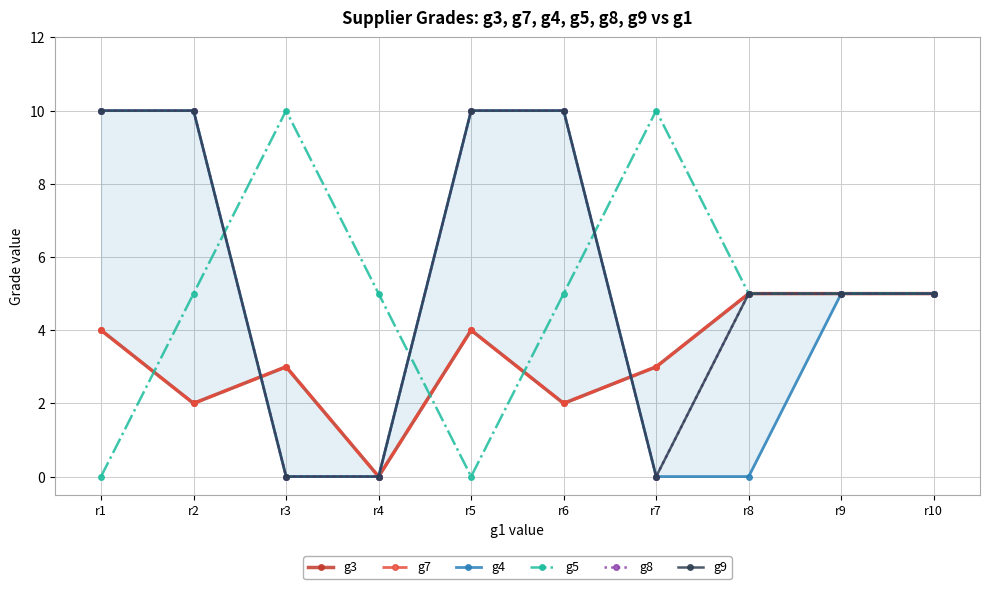

Is the value of g4 at r5 greater than the value of g5 at r6?

Yes